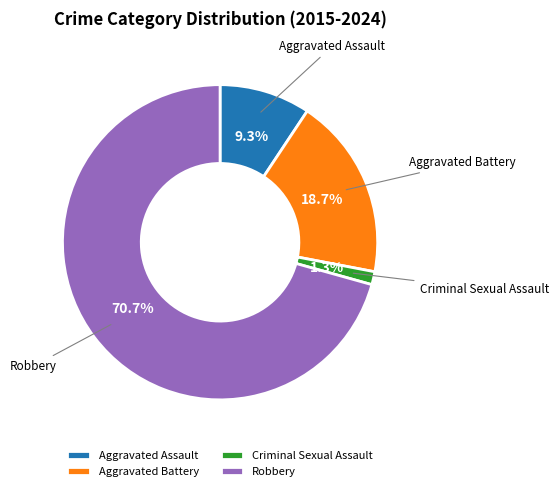

What percentage is the Aggravated Assault slice, to the nearest percent?

9%